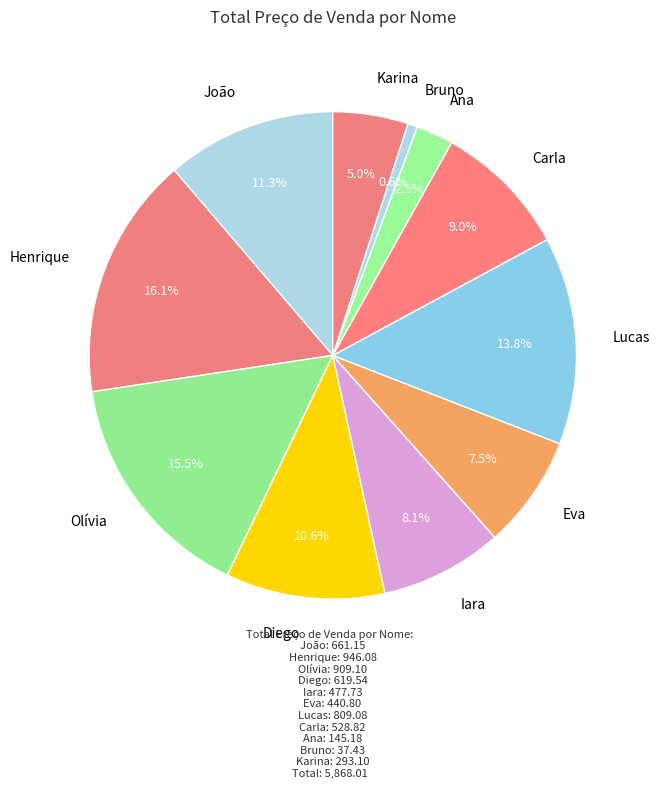

How many slices are in this pie chart?

11